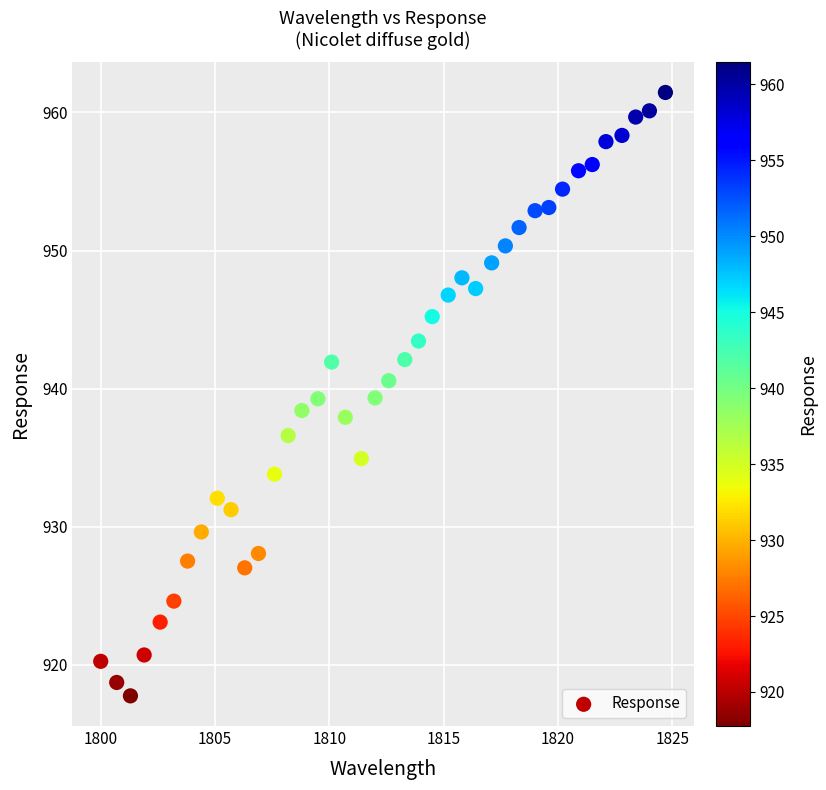

What is the range of X values (max minus min)?

24.7